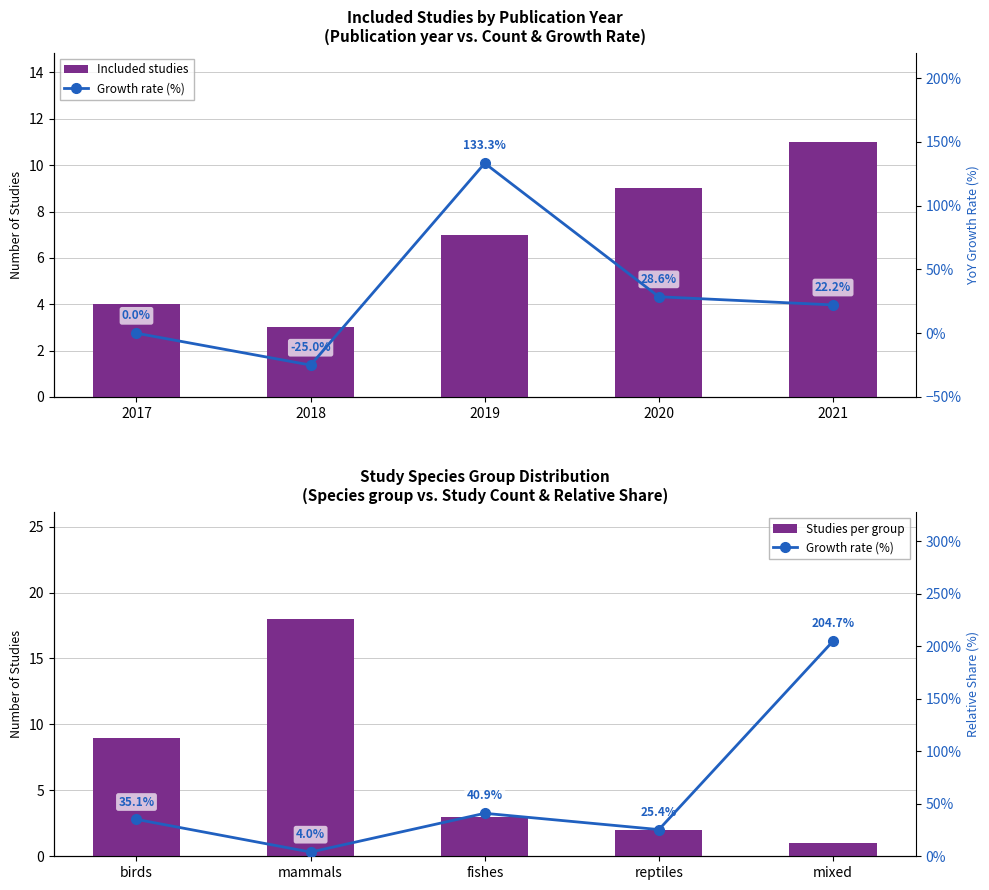

Is it true that Included studies equals 6.9 at 2017?

False